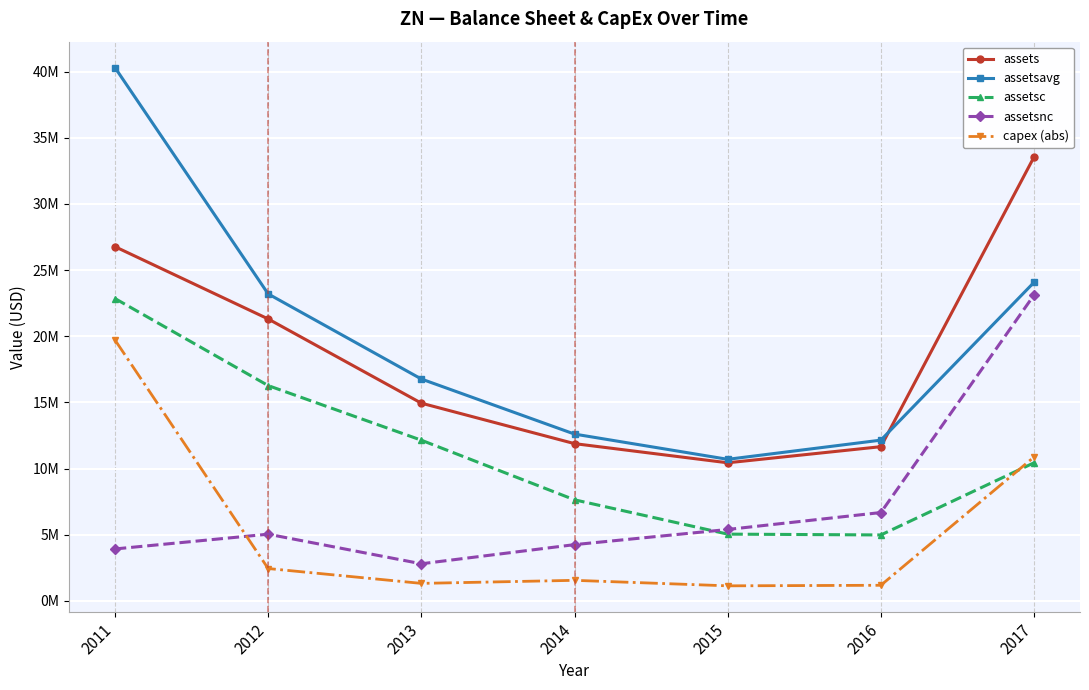

Does the chart have visible grid lines?

Yes